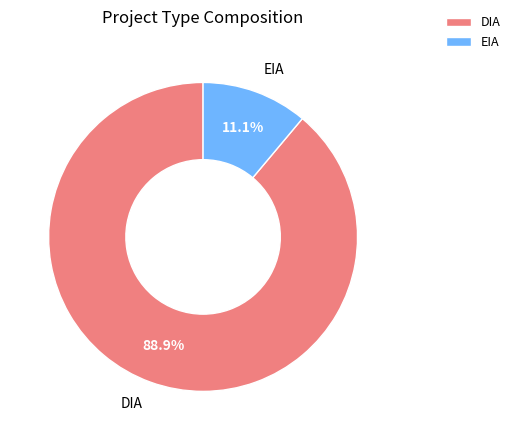

Which slice is the smallest?

EIA